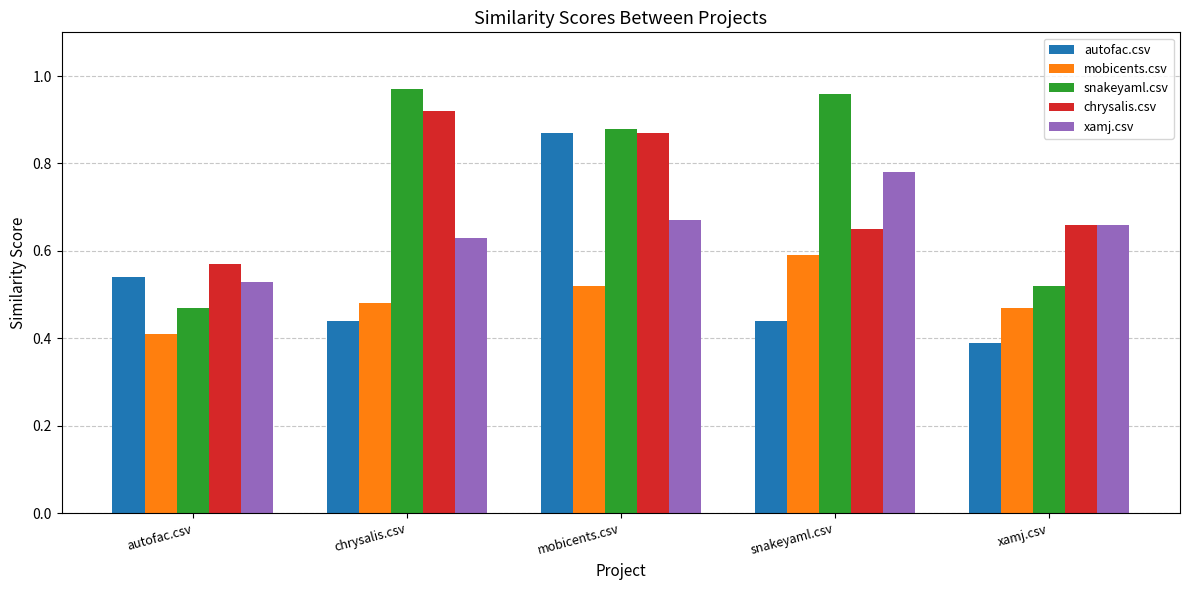

At which label is autofac.csv closest to 0?

xamj.csv